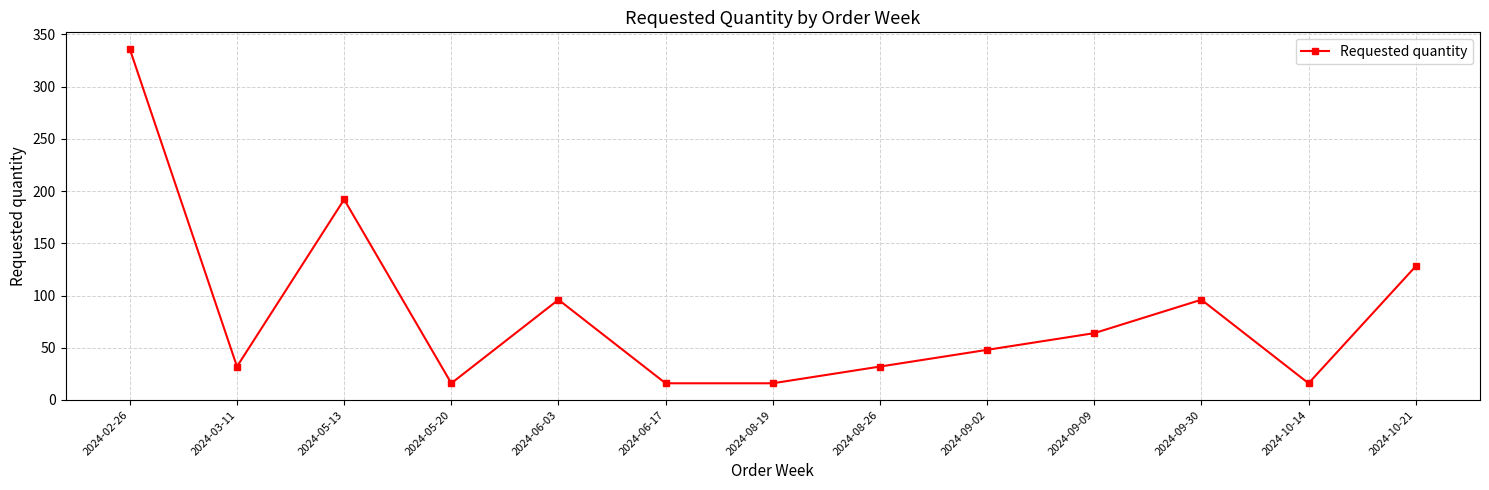

Reading right to left, what are all the values shown in this chart?

2024-10-21=128	2024-10-14=16	2024-09-30=96	2024-09-09=64	2024-09-02=48	2024-08-26=32	2024-08-19=16	2024-06-17=16	2024-06-03=96	2024-05-20=16	2024-05-13=192	2024-03-11=32	2024-02-26=336